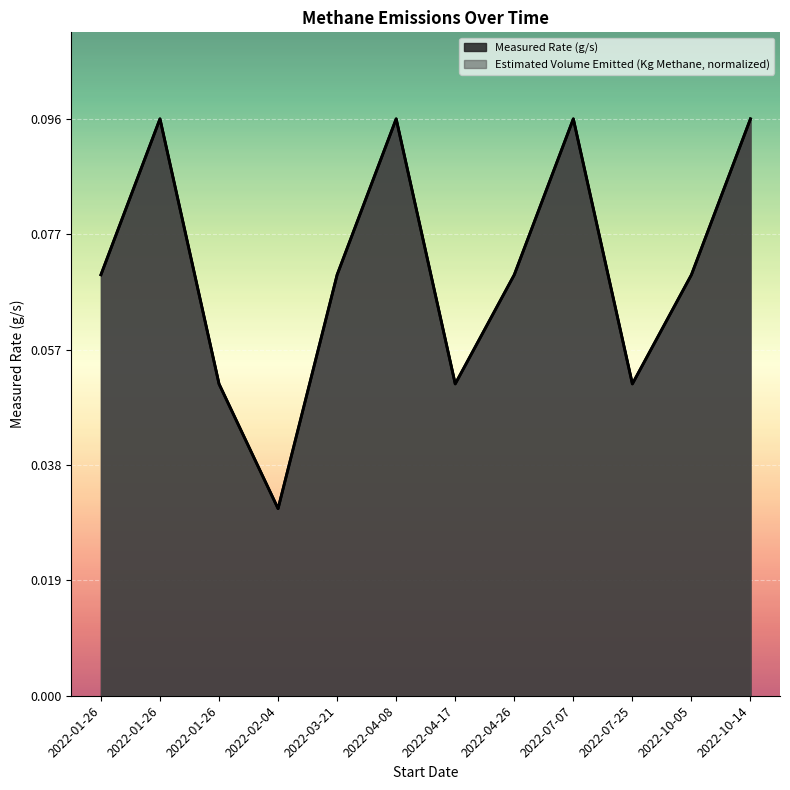

Does the chart display data point markers on the line(s)?

No